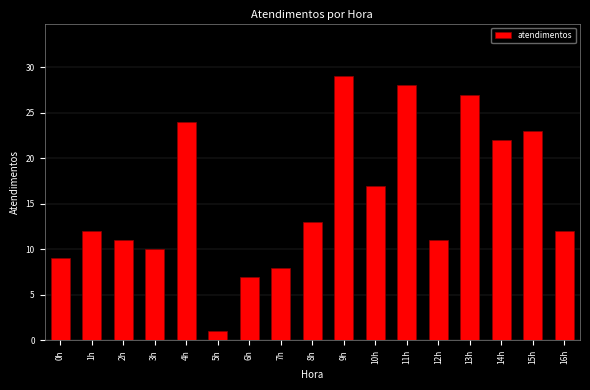

Reading right to left, transcribe all the data shown in this chart.

16h=12	15h=23	14h=22	13h=27	12h=11	11h=28	10h=17	9h=29	8h=13	7h=8	6h=7	5h=1	4h=24	3h=10	2h=11	1h=12	0h=9